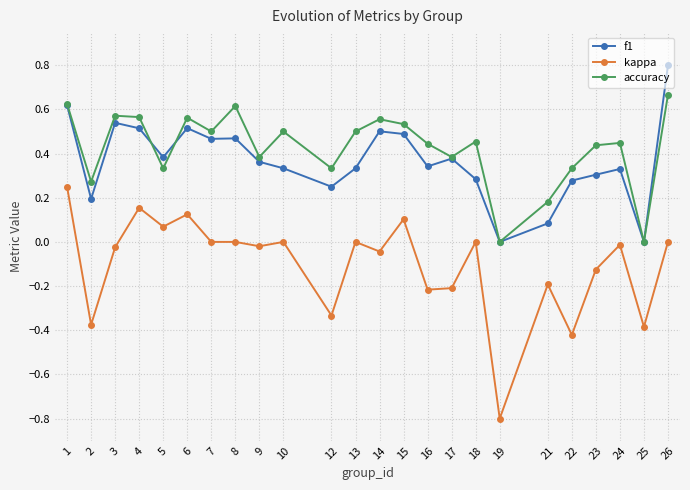

What is the smallest value displayed?

-0.8